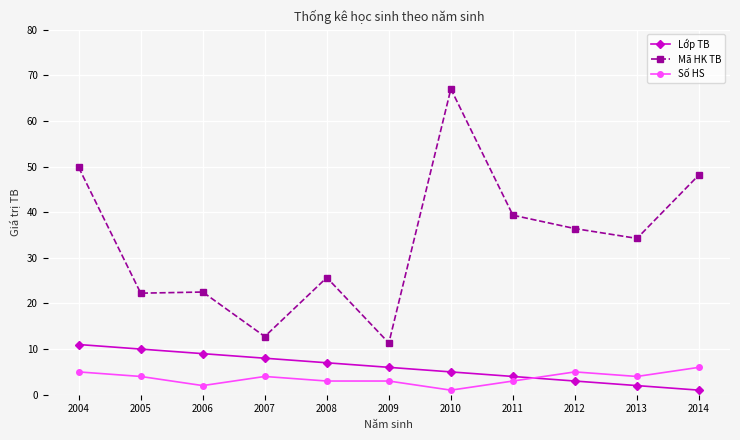

True or false: Số HS and Lớp TB cross at least once.

True